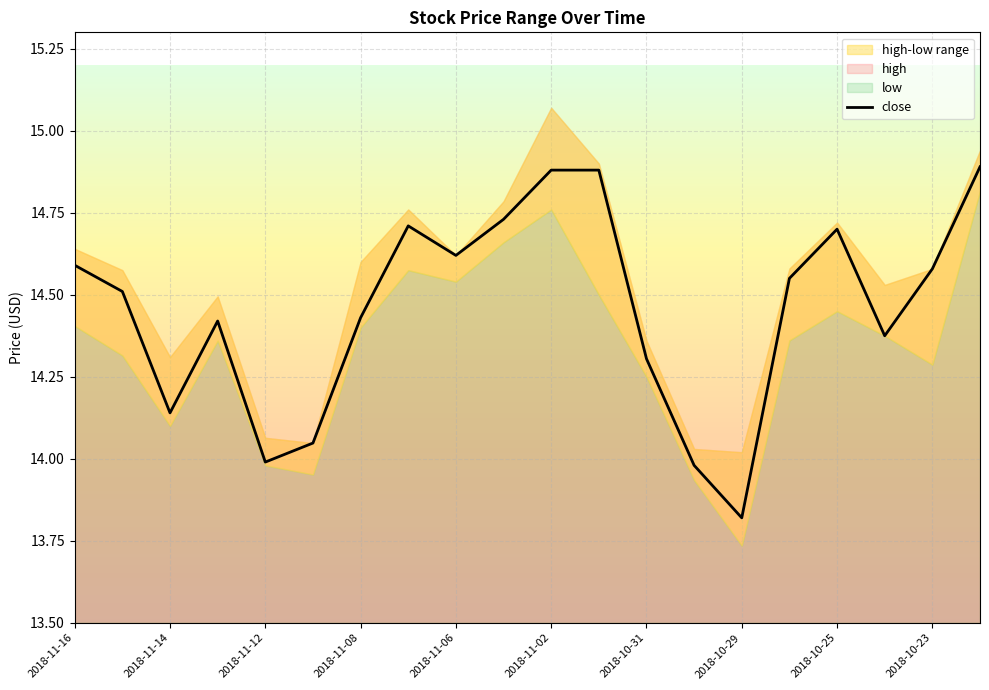

True or false: the data shows 25.5 at 2018-10-31.

False